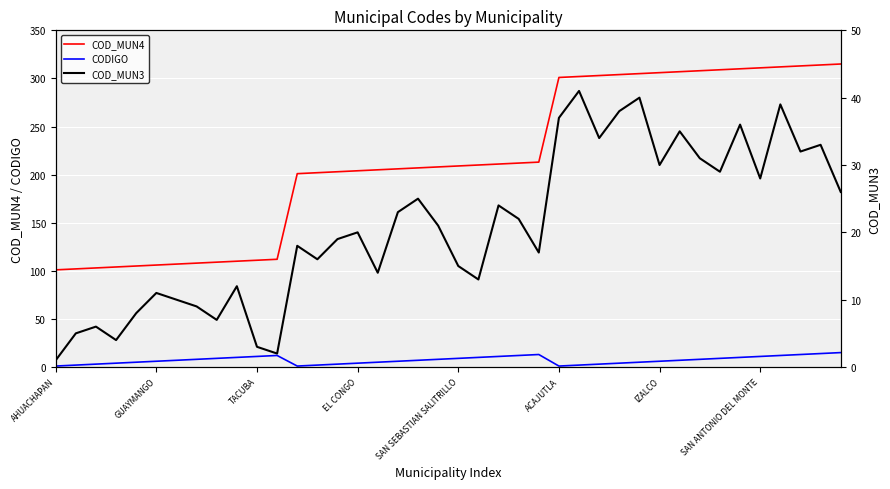

What is the label of the 12th point from the left?

11